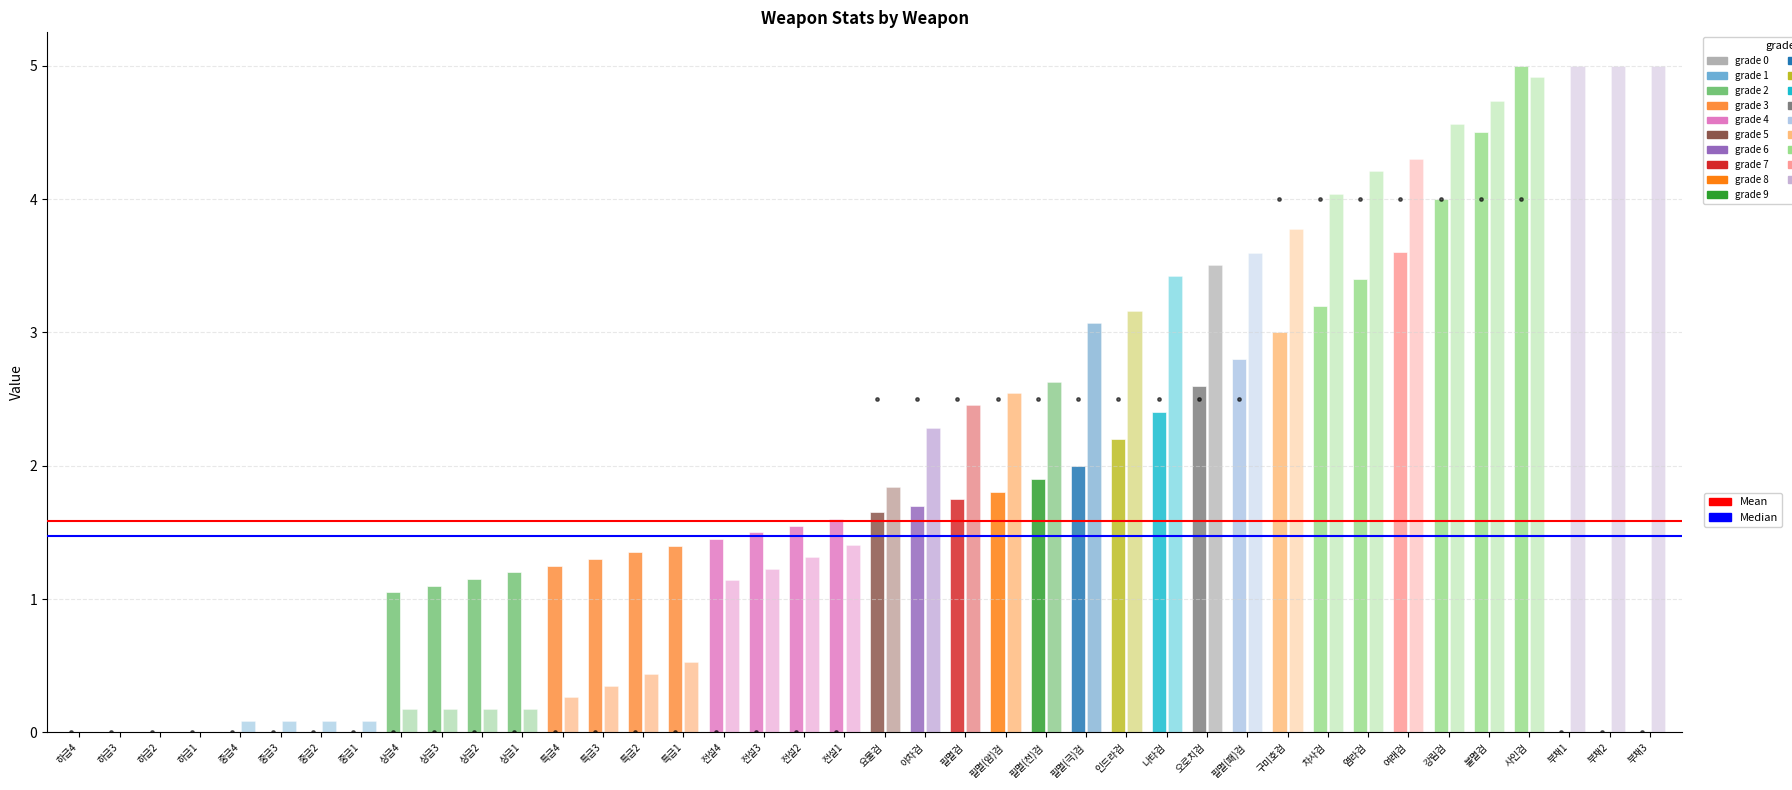

What is the total value across all series at 상급4?

1.2